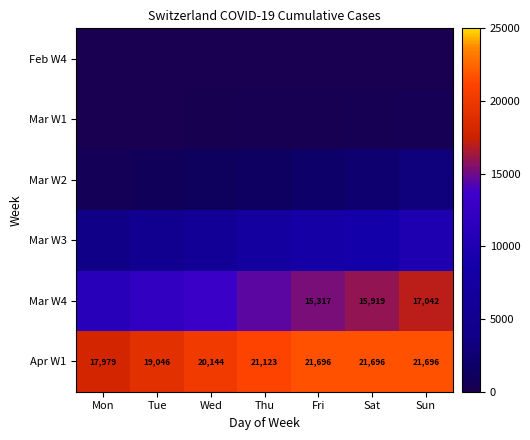

The Apr W1 series shows 28180 at Wed. True or false?

False